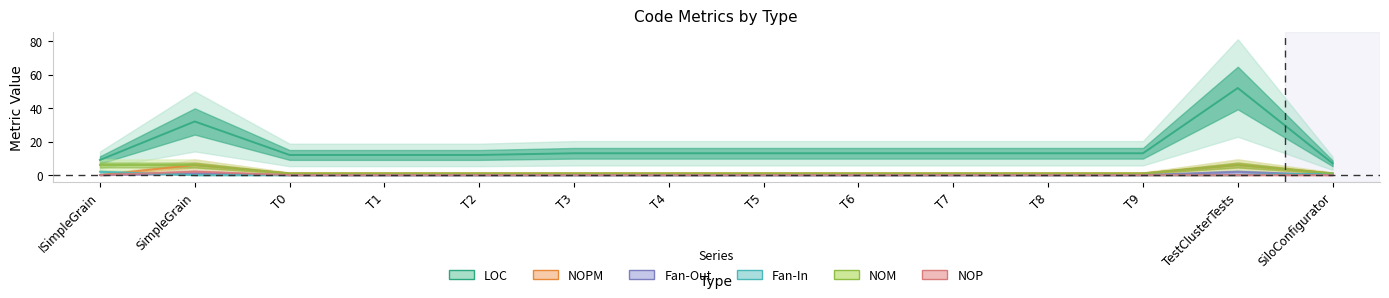

The Fan-In series shows 0 at T4. True or false?

True